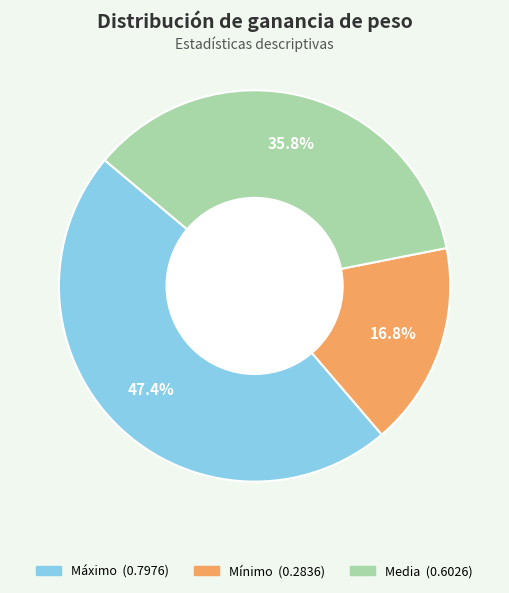

The Media slice represents 36% of the pie. True or false?

True